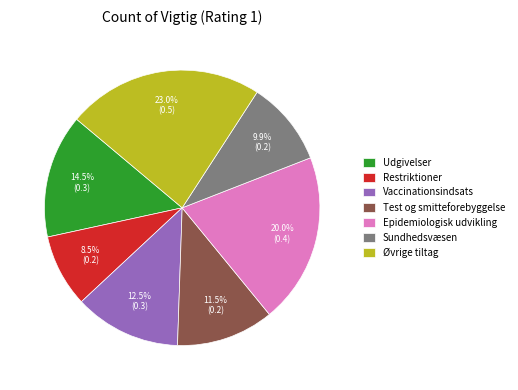

To the nearest percent, what percentage of the pie is Epidemiologisk udvikling?

20%